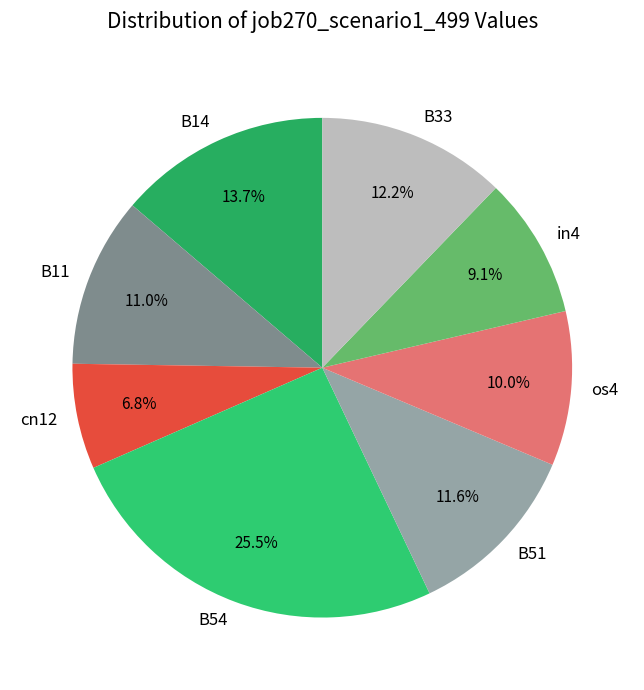

Combined, do cn12 and B11 account for over 50%?

No